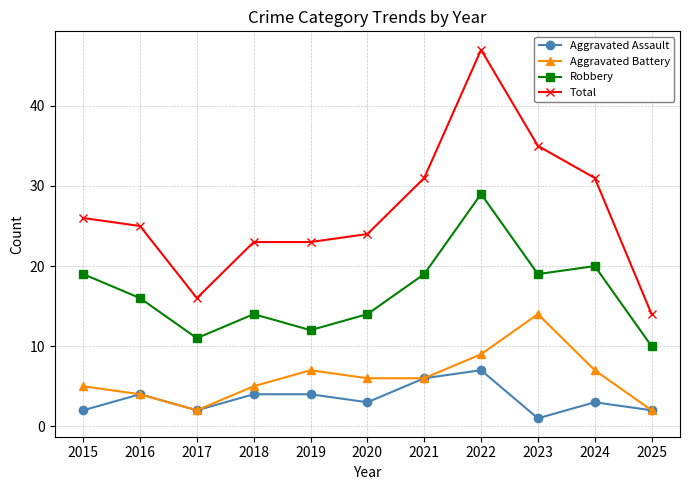

Reading left to right, list all the values displayed in this chart.

Aggravated Assault: 2015=2	2016=4	2017=2	2018=4	2019=4	2020=3	2021=6	2022=7	2023=1	2024=3	2025=2
Aggravated Battery: 2015=5	2016=4	2017=2	2018=5	2019=7	2020=6	2021=6	2022=9	2023=14	2024=7	2025=2
Robbery: 2015=19	2016=16	2017=11	2018=14	2019=12	2020=14	2021=19	2022=29	2023=19	2024=20	2025=10
Total: 2015=26	2016=25	2017=16	2018=23	2019=23	2020=24	2021=31	2022=47	2023=35	2024=31	2025=14